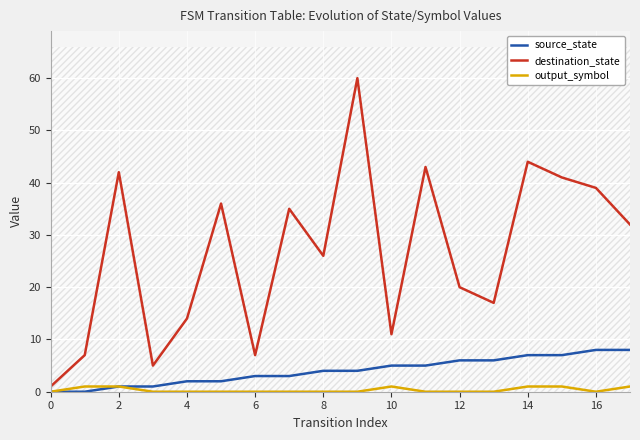

At which label does source_state first exceed 4?

10